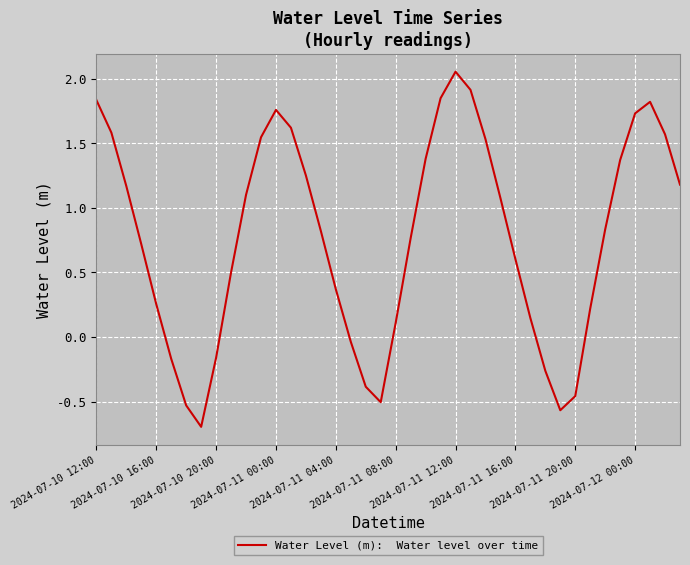

How many values are below zero?

10